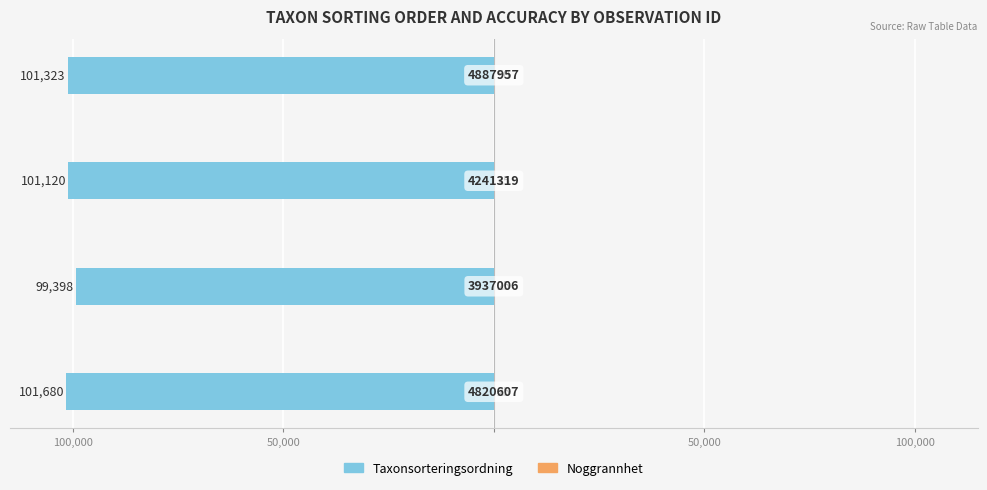

What is the average value of the Taxonsorteringsordning series?

-100880